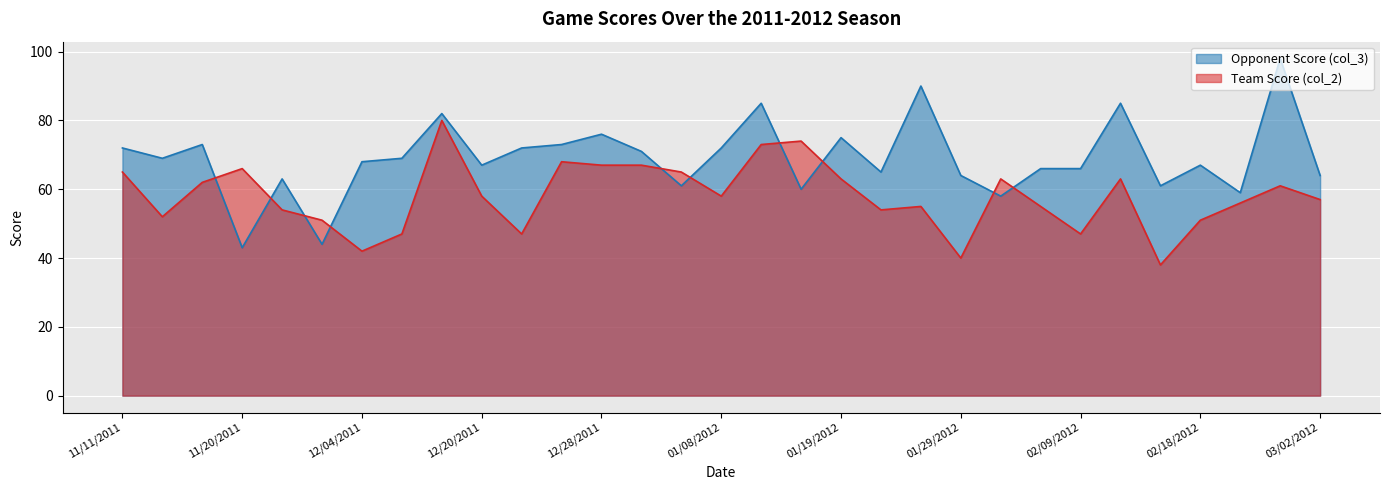

Reading left to right, transcribe all the data shown in this chart.

Opponent Score (col_3): 72	69	73	43	63	44	68	69	82	67	72	73	76	71	61	72	85	60	75	65	90	64	58	66	66	85	61	67	59	98	64
Team Score (col_2): 65	52	62	66	54	51	42	47	80	58	47	68	67	67	65	58	73	74	63	54	55	40	63	55	47	63	38	51	56	61	57